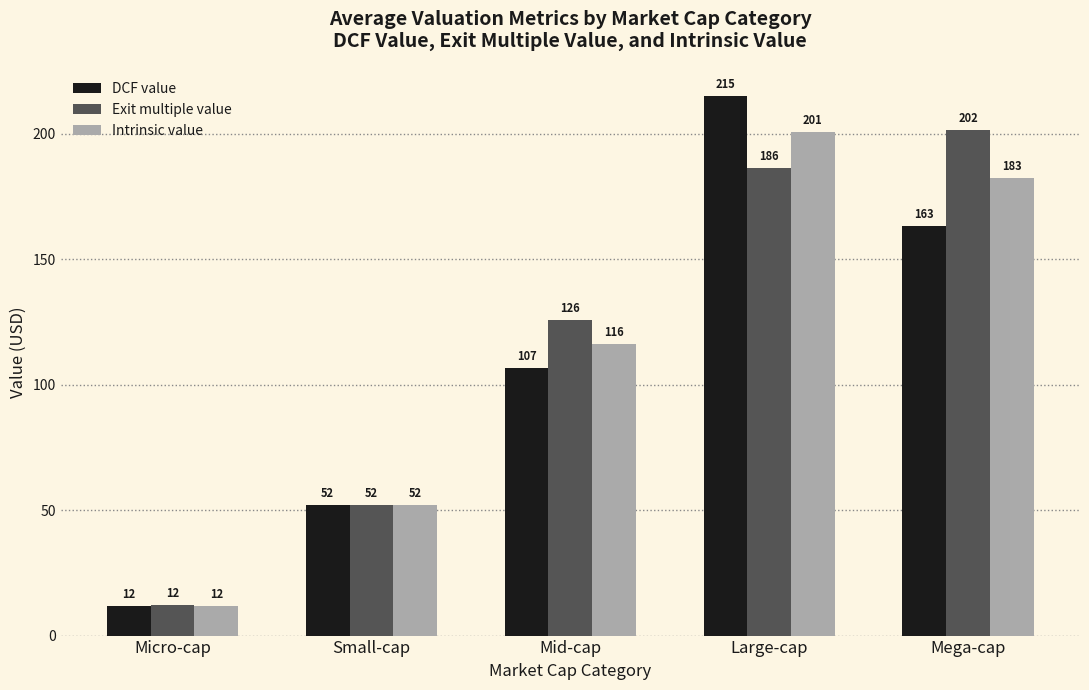

What is the difference between the highest and lowest values at Large-cap?

28.7